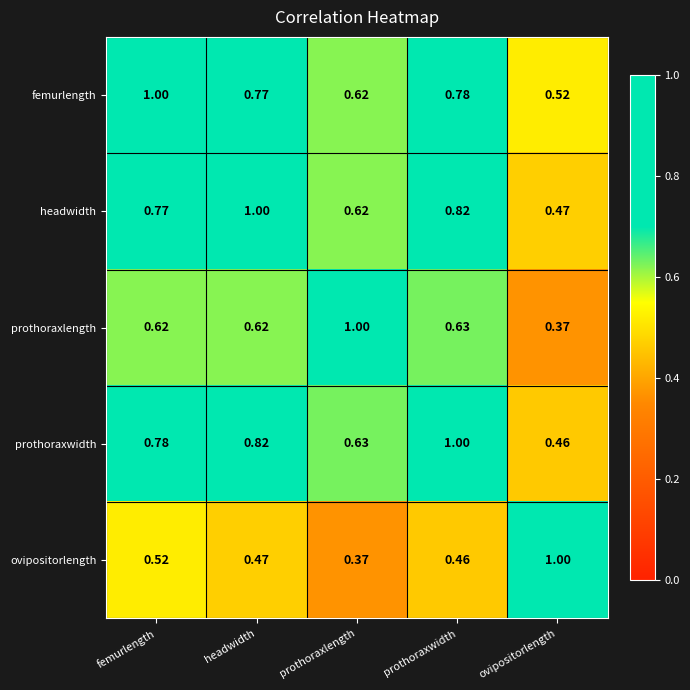

What is the total value across all series at prothoraxwidth?

3.7